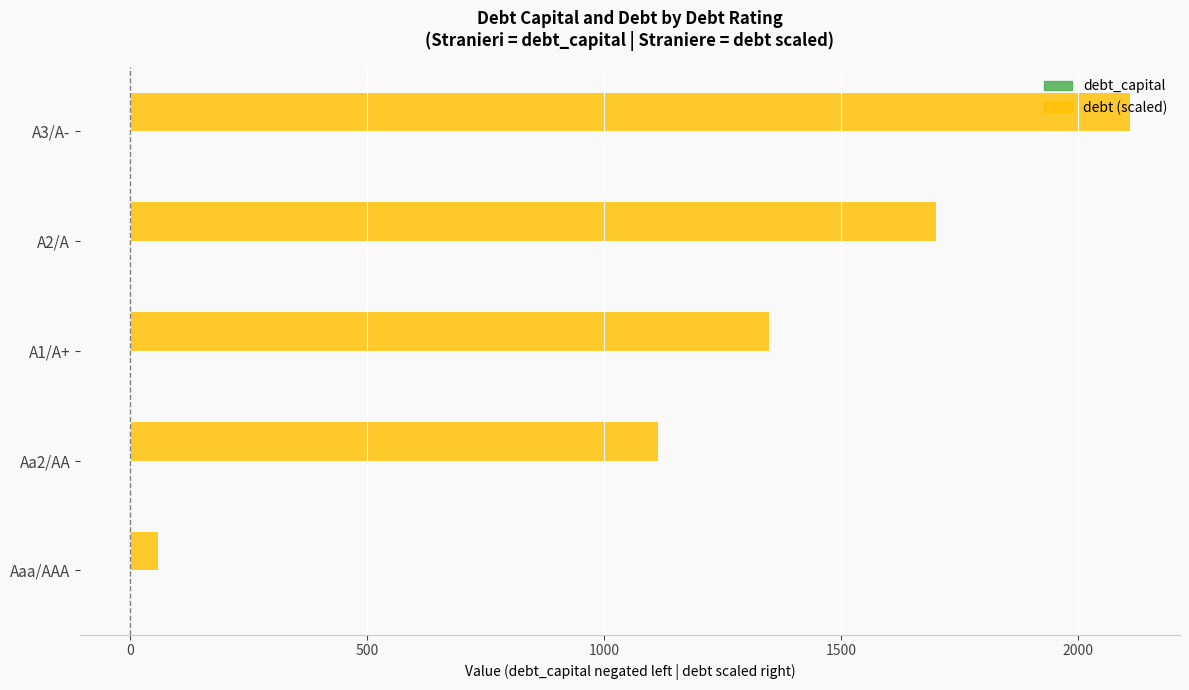

What is the maximum value shown in the chart?

2109.2